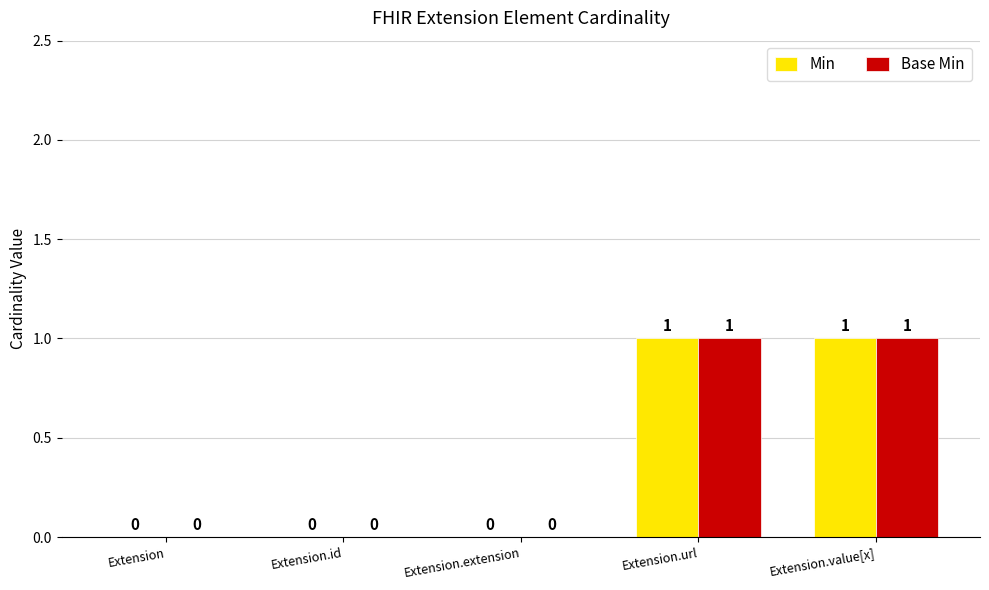

True or false: Base Min has a value of 0 at Extension.id.

True